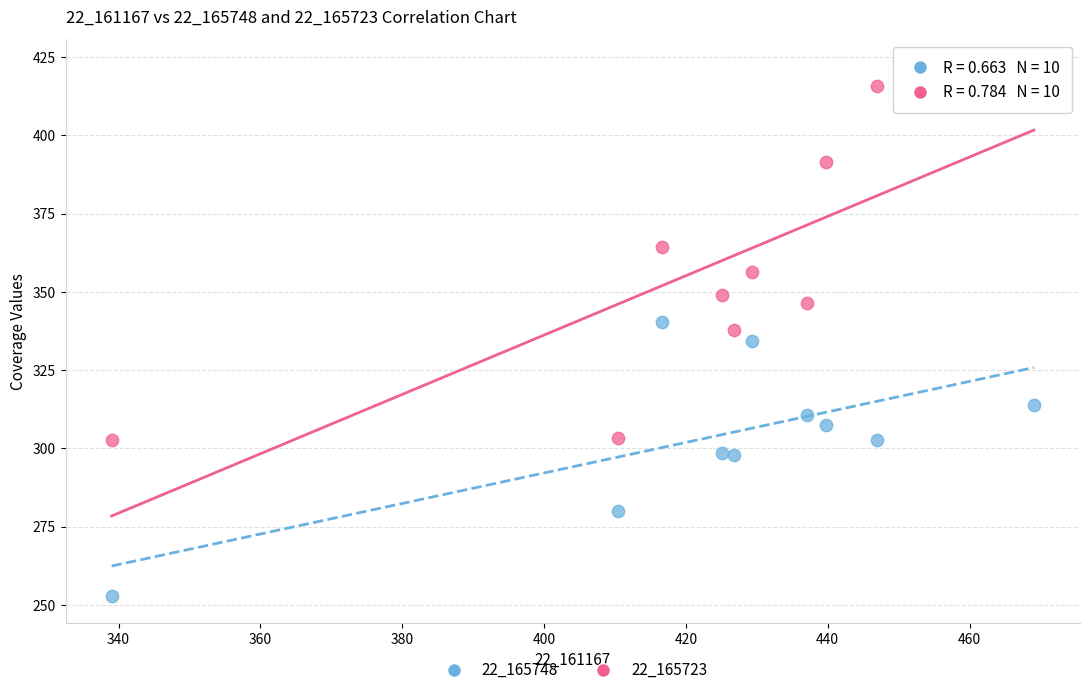

What are all the series names shown in the legend?

22_165748, 22_165723